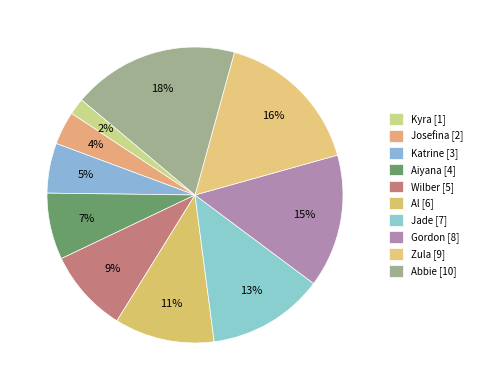

How many segments does this pie chart have?

10